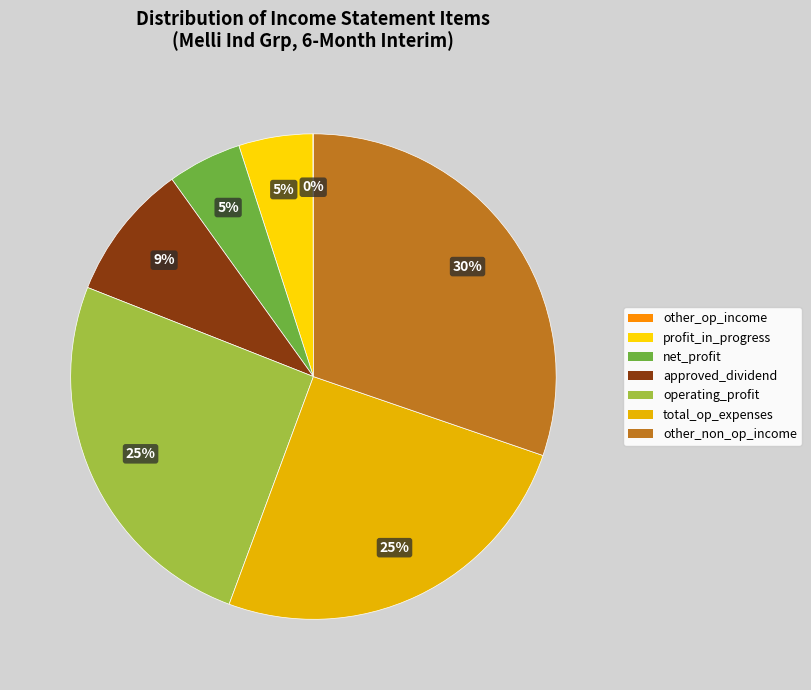

Do operating_profit and total_op_expenses together represent more than half of the pie?

Yes